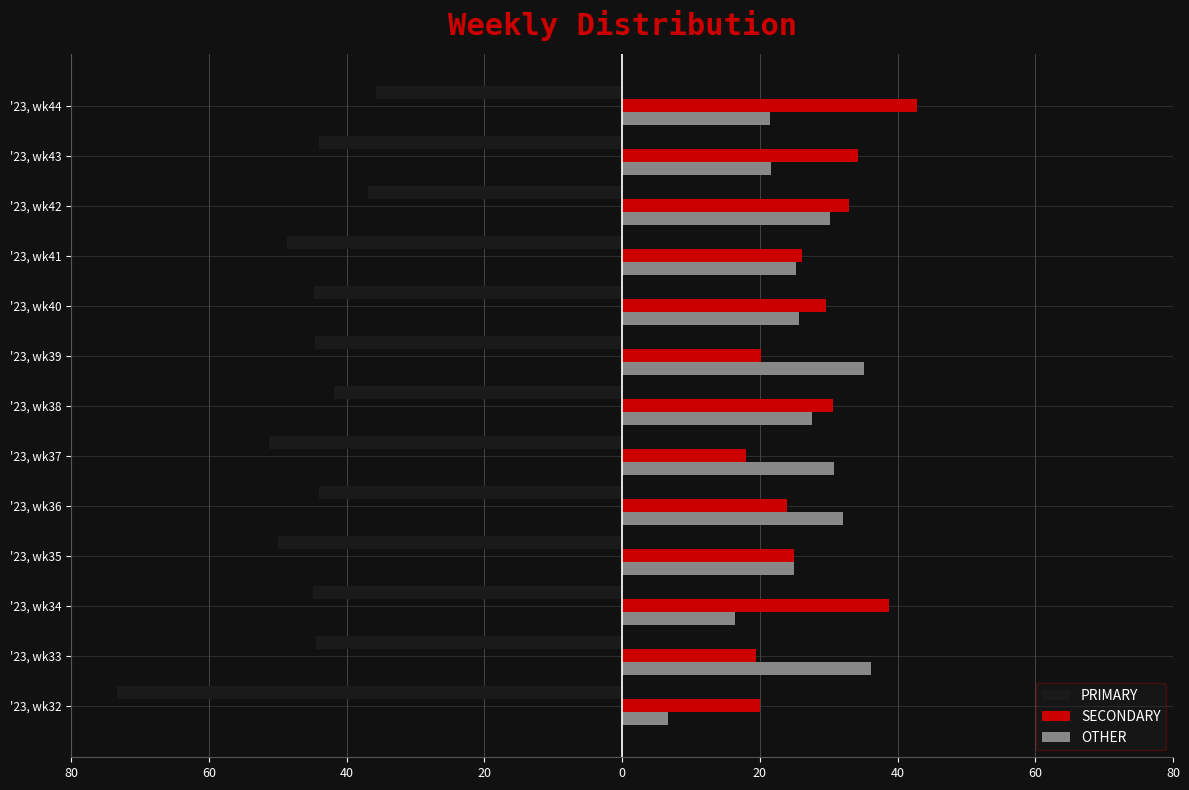

At how many categories does at least one series exceed 18?

13